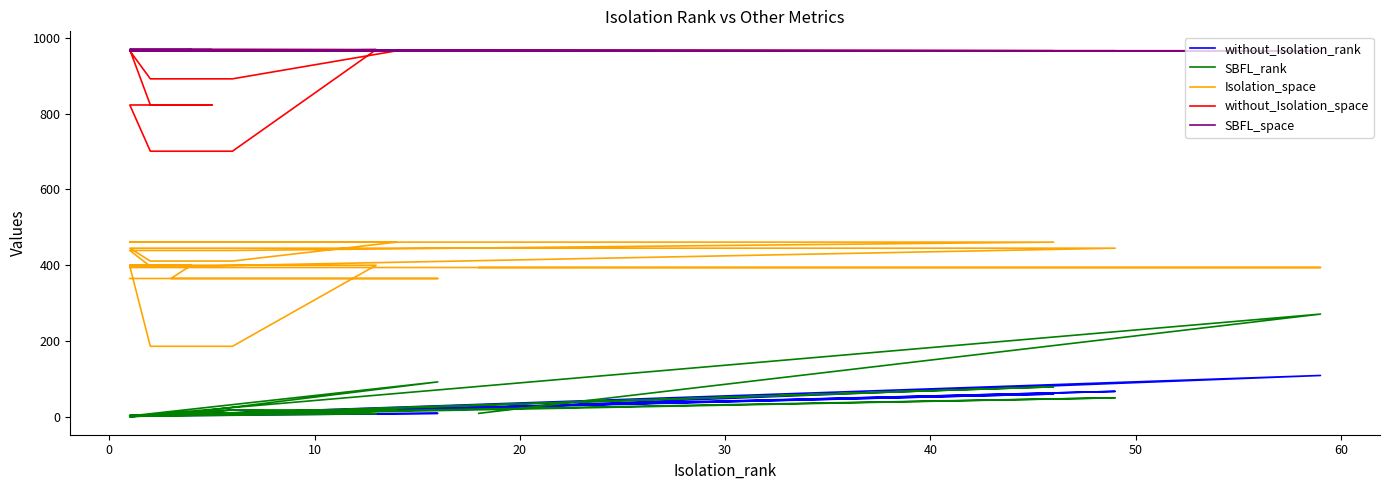

True or false: without_Isolation_rank and Isolation_space intersect in this chart.

False